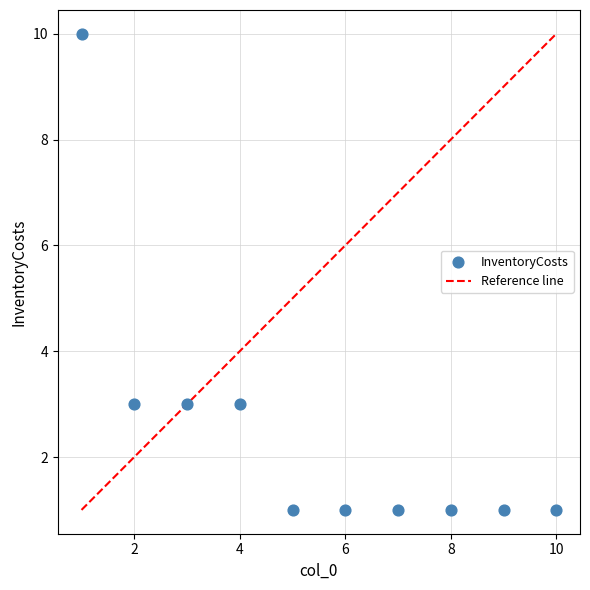

What is the range of X values (max minus min)?

9